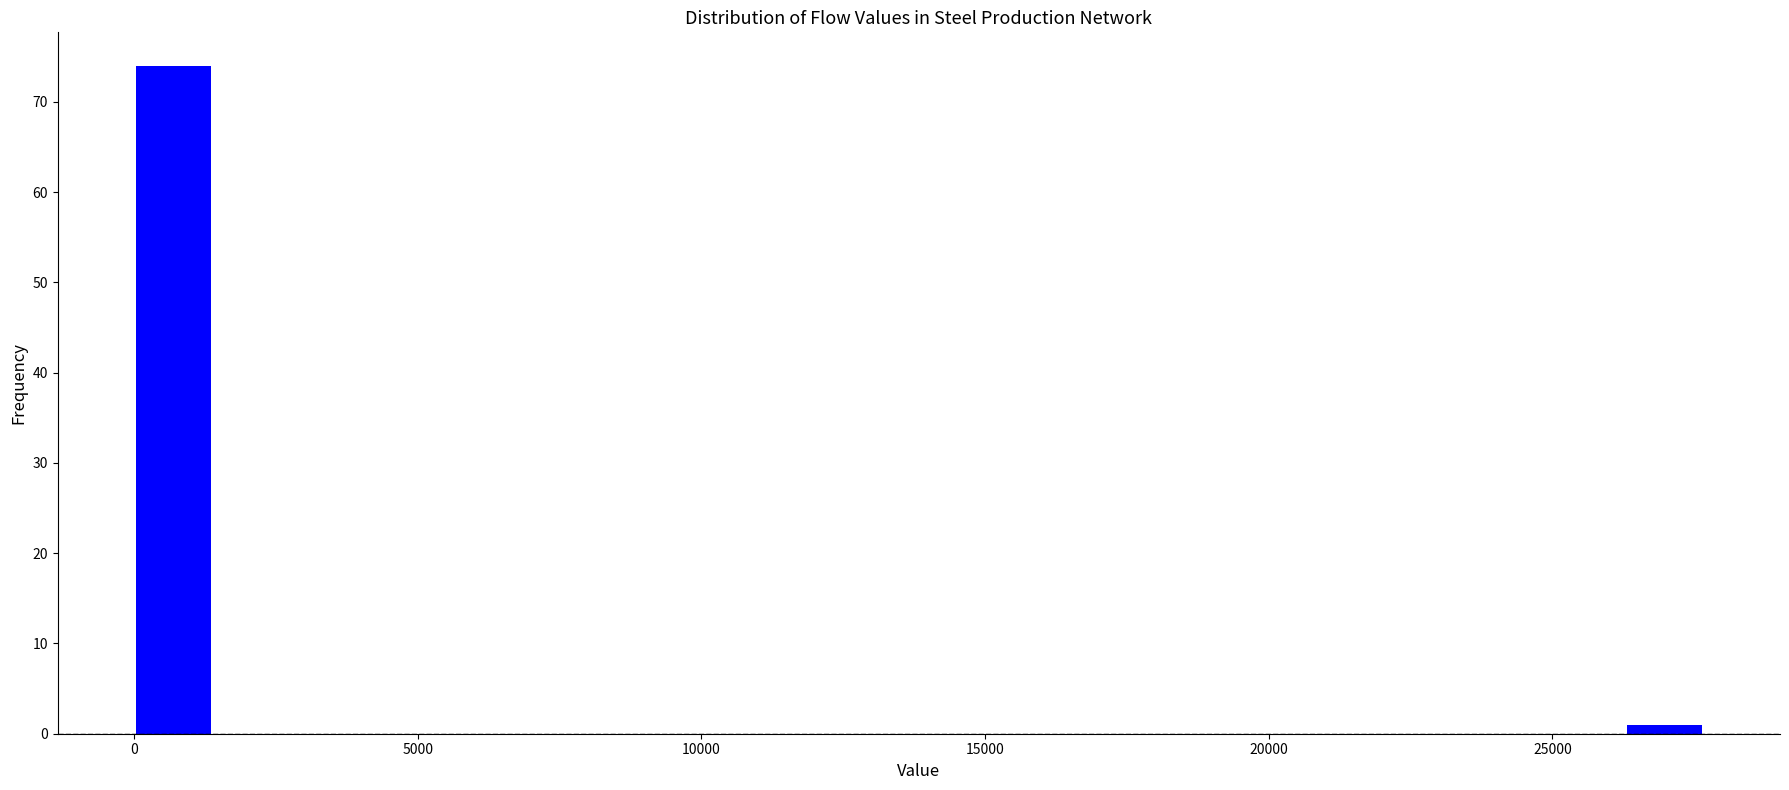

Read against the x-axis, roughly where is the centre of the tallest bar?

500